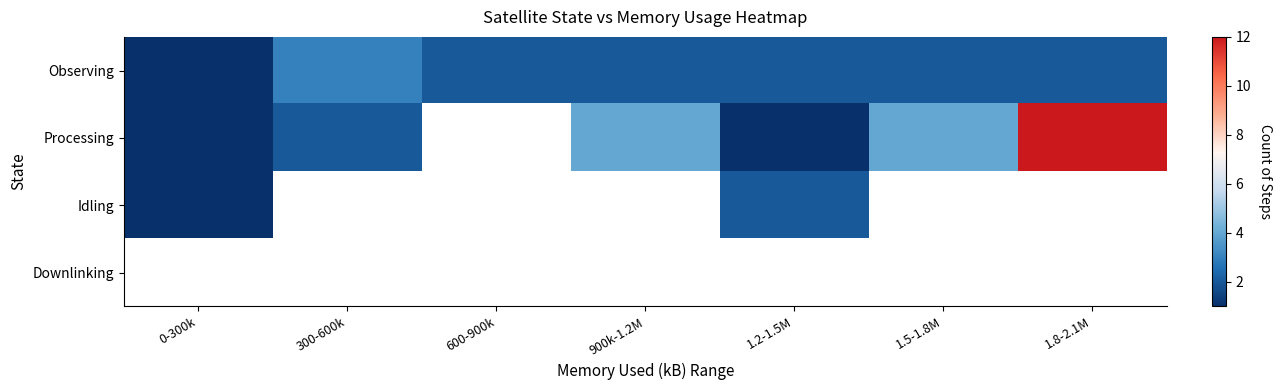

What is the highest value of the Processing series?

12.0